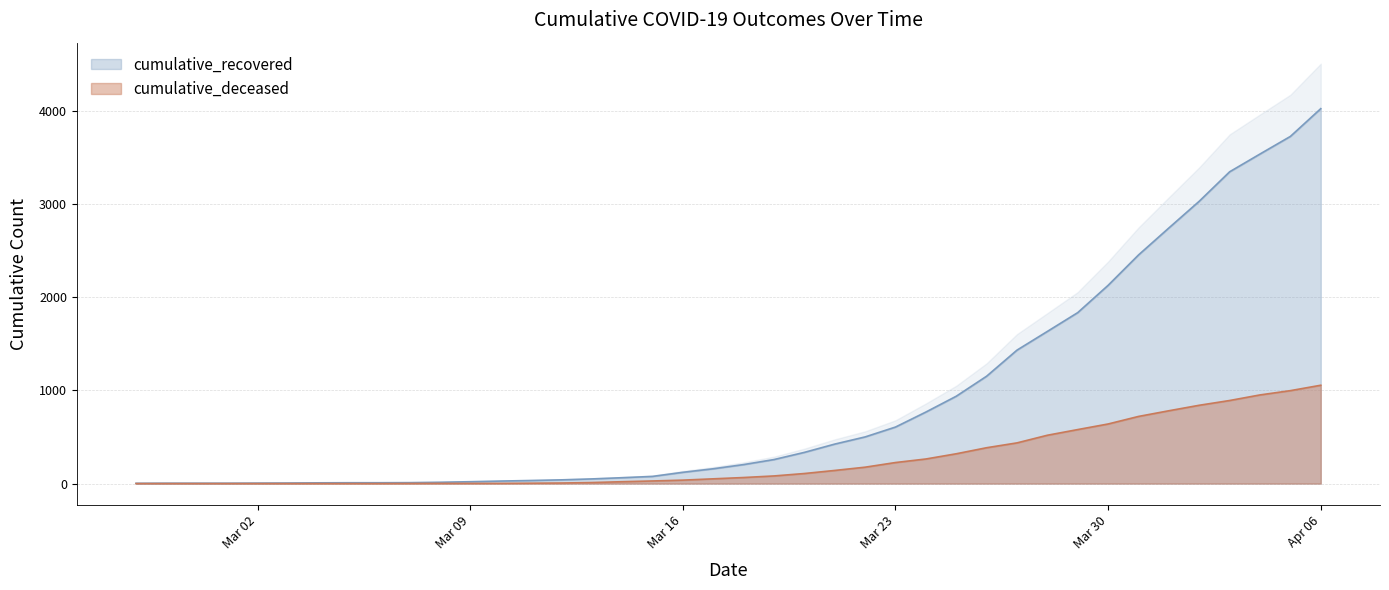

True or false: cumulative_recovered and cumulative_deceased cross at least once.

False